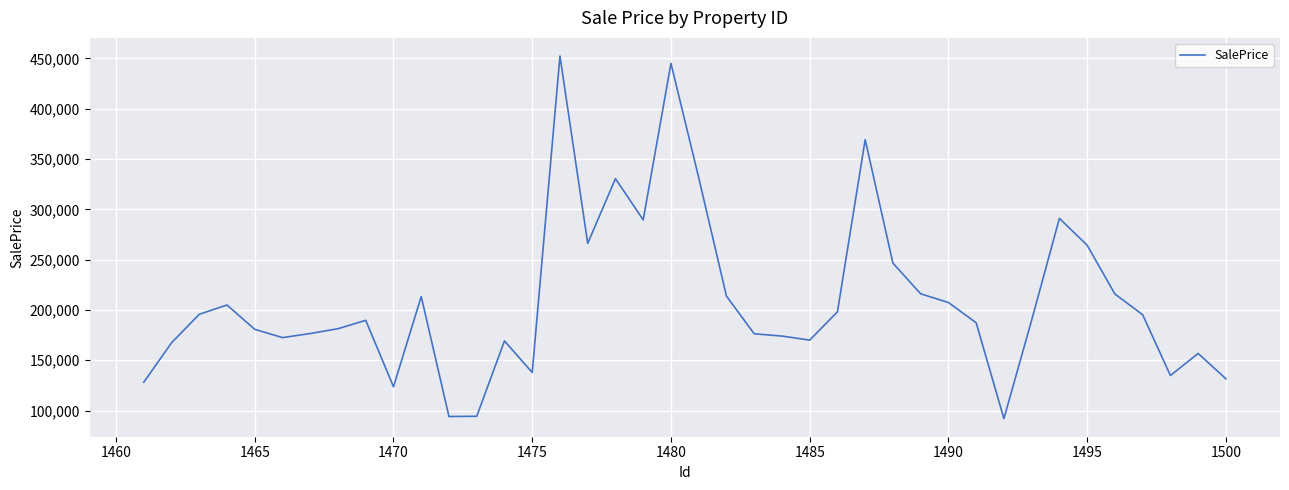

What is the difference between the maximum and minimum values?

360214.8